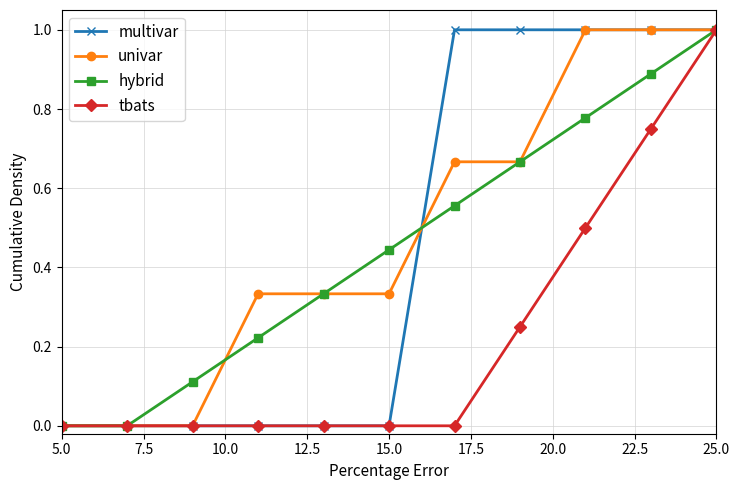

What is the maximum value shown in the chart?

1.0